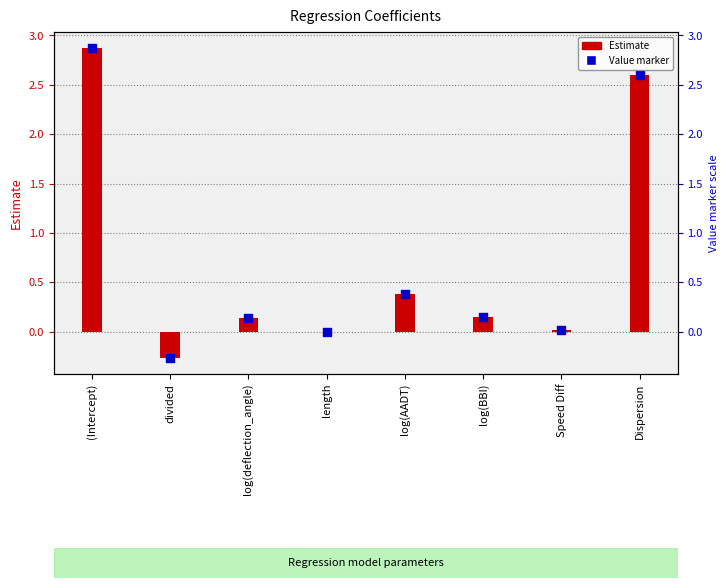

What is the total value across all series at log(BBI)?

0.3